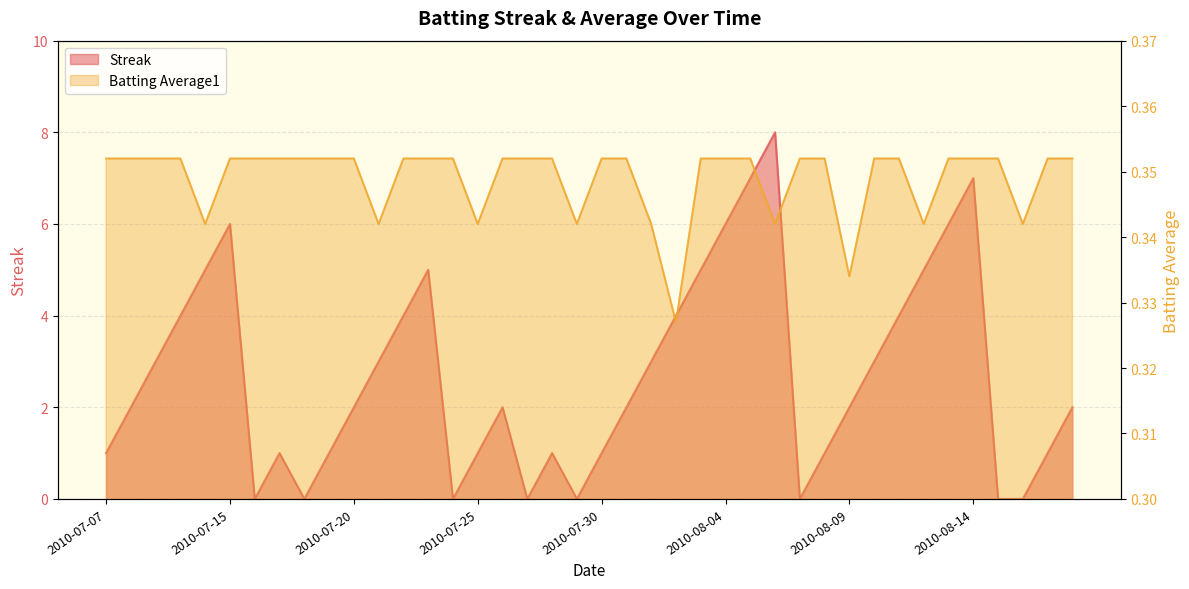

How many times do Batting Average1 and Streak cross each other?

14